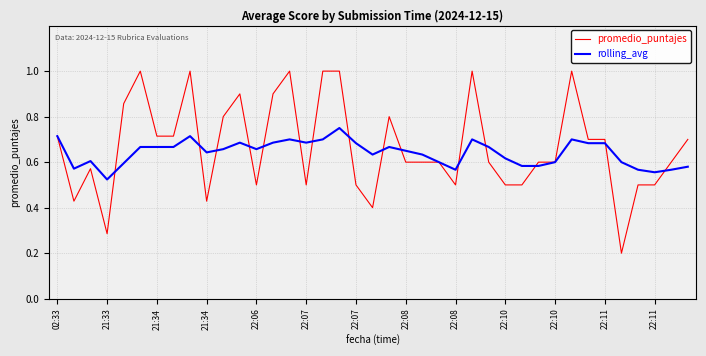

List the series in order of their peak value, highest first.

promedio_puntajes, rolling_avg